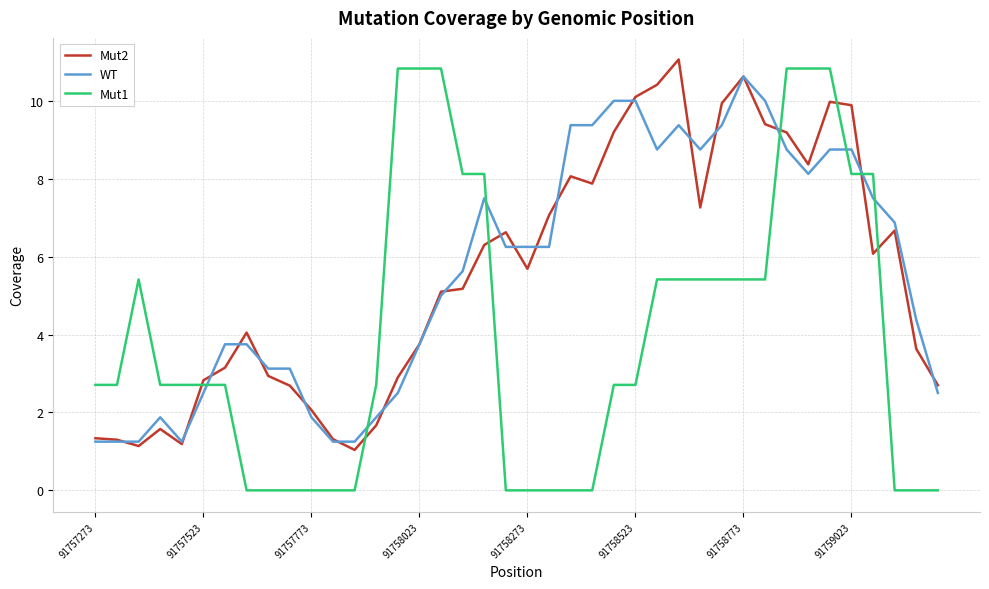

What is the greatest value displayed?

11.1